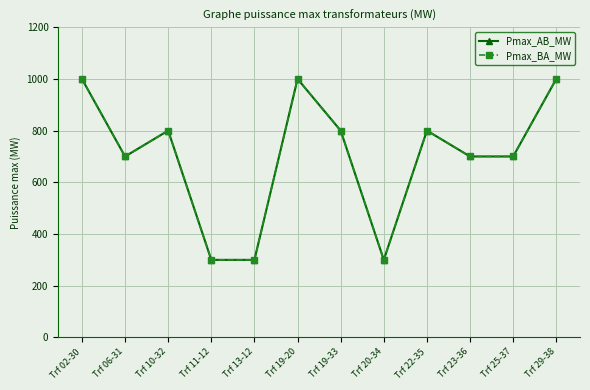

Does the chart have visible grid lines?

Yes